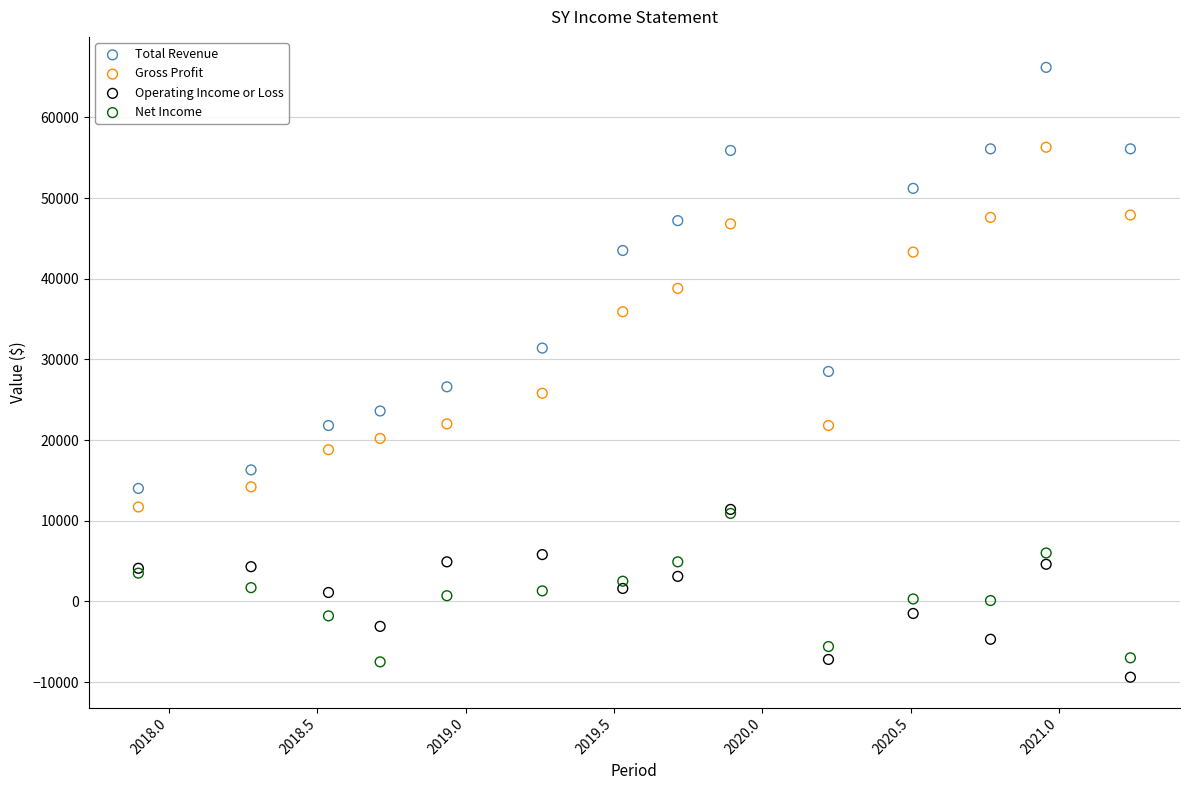

In the Total Revenue series, what Y value is closest to 40100?

43500